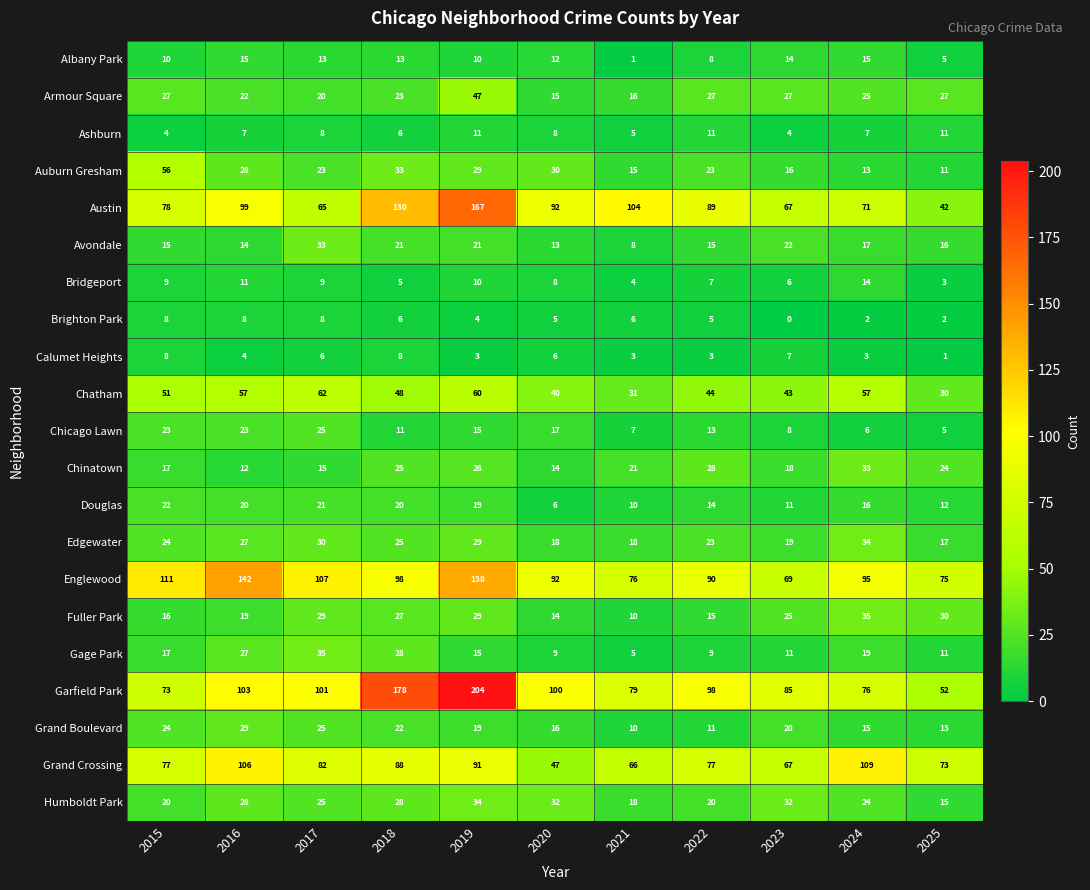

At which label does Avondale first exceed 16?

2017